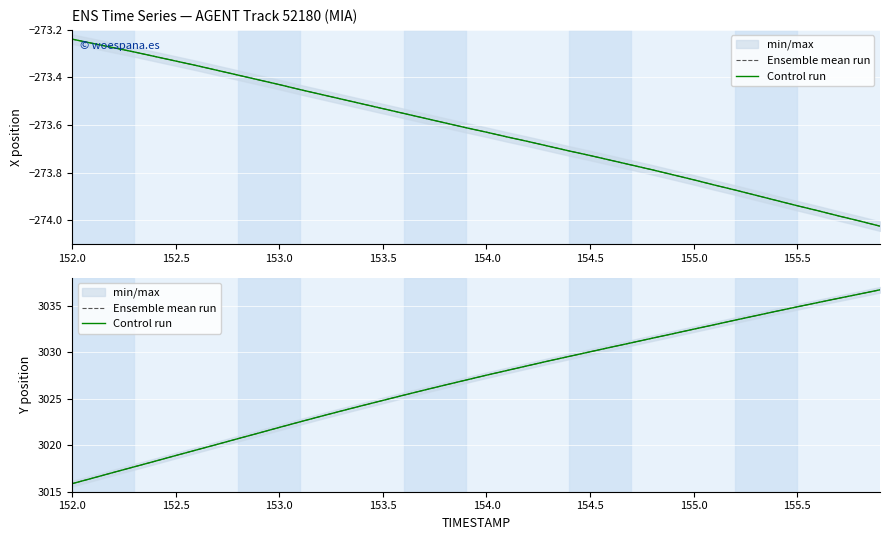

At how many categories does at least one series exceed 3016?

39